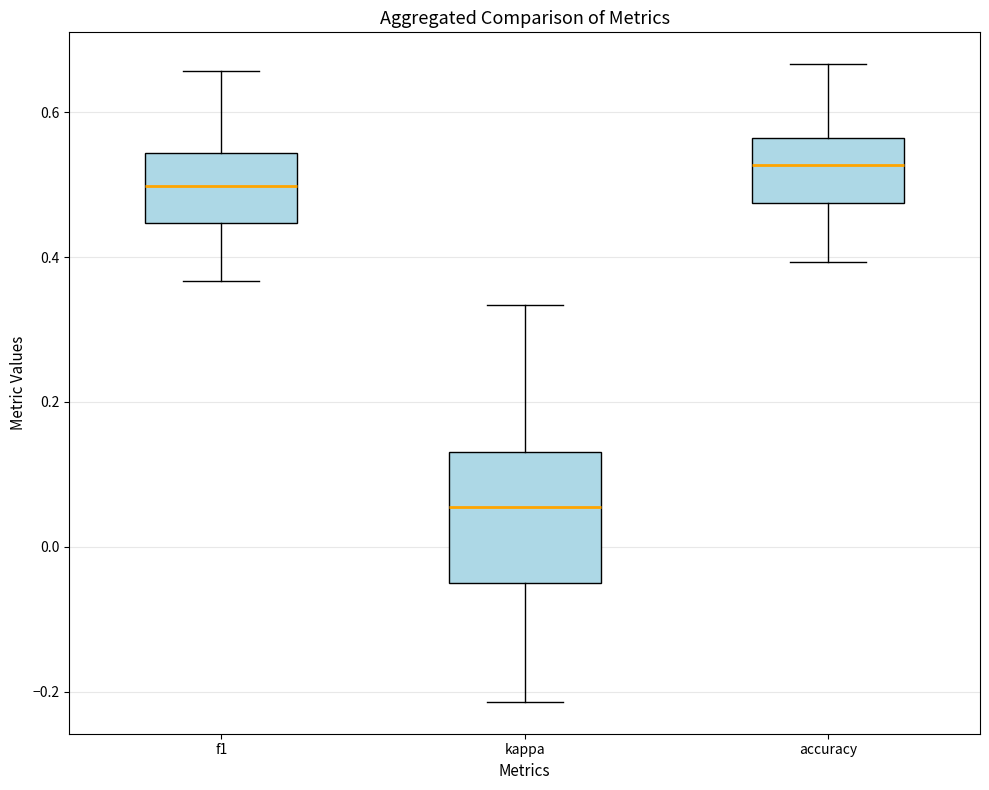

Where is the upper edge of the box for kappa on the y-axis? The values are not printed on the chart, so give them approximately, as read against the axis.

0.14